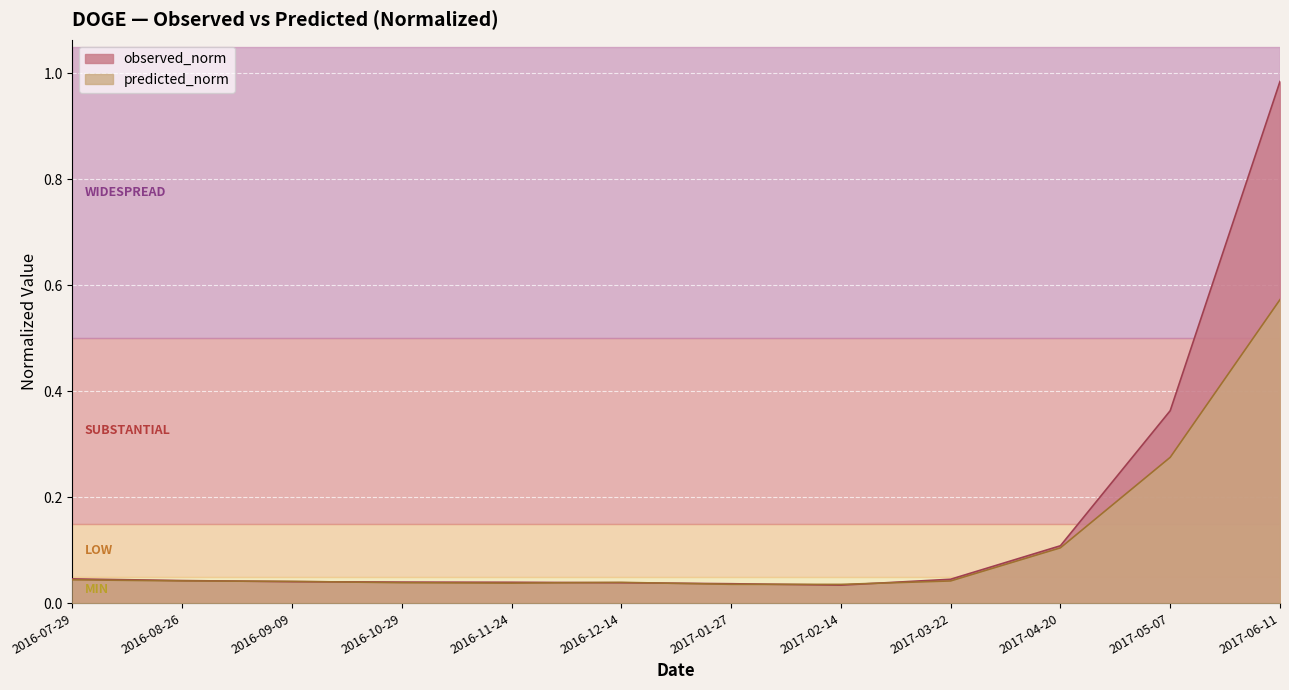

List the series in order of their peak value, lowest first.

predicted_norm, observed_norm